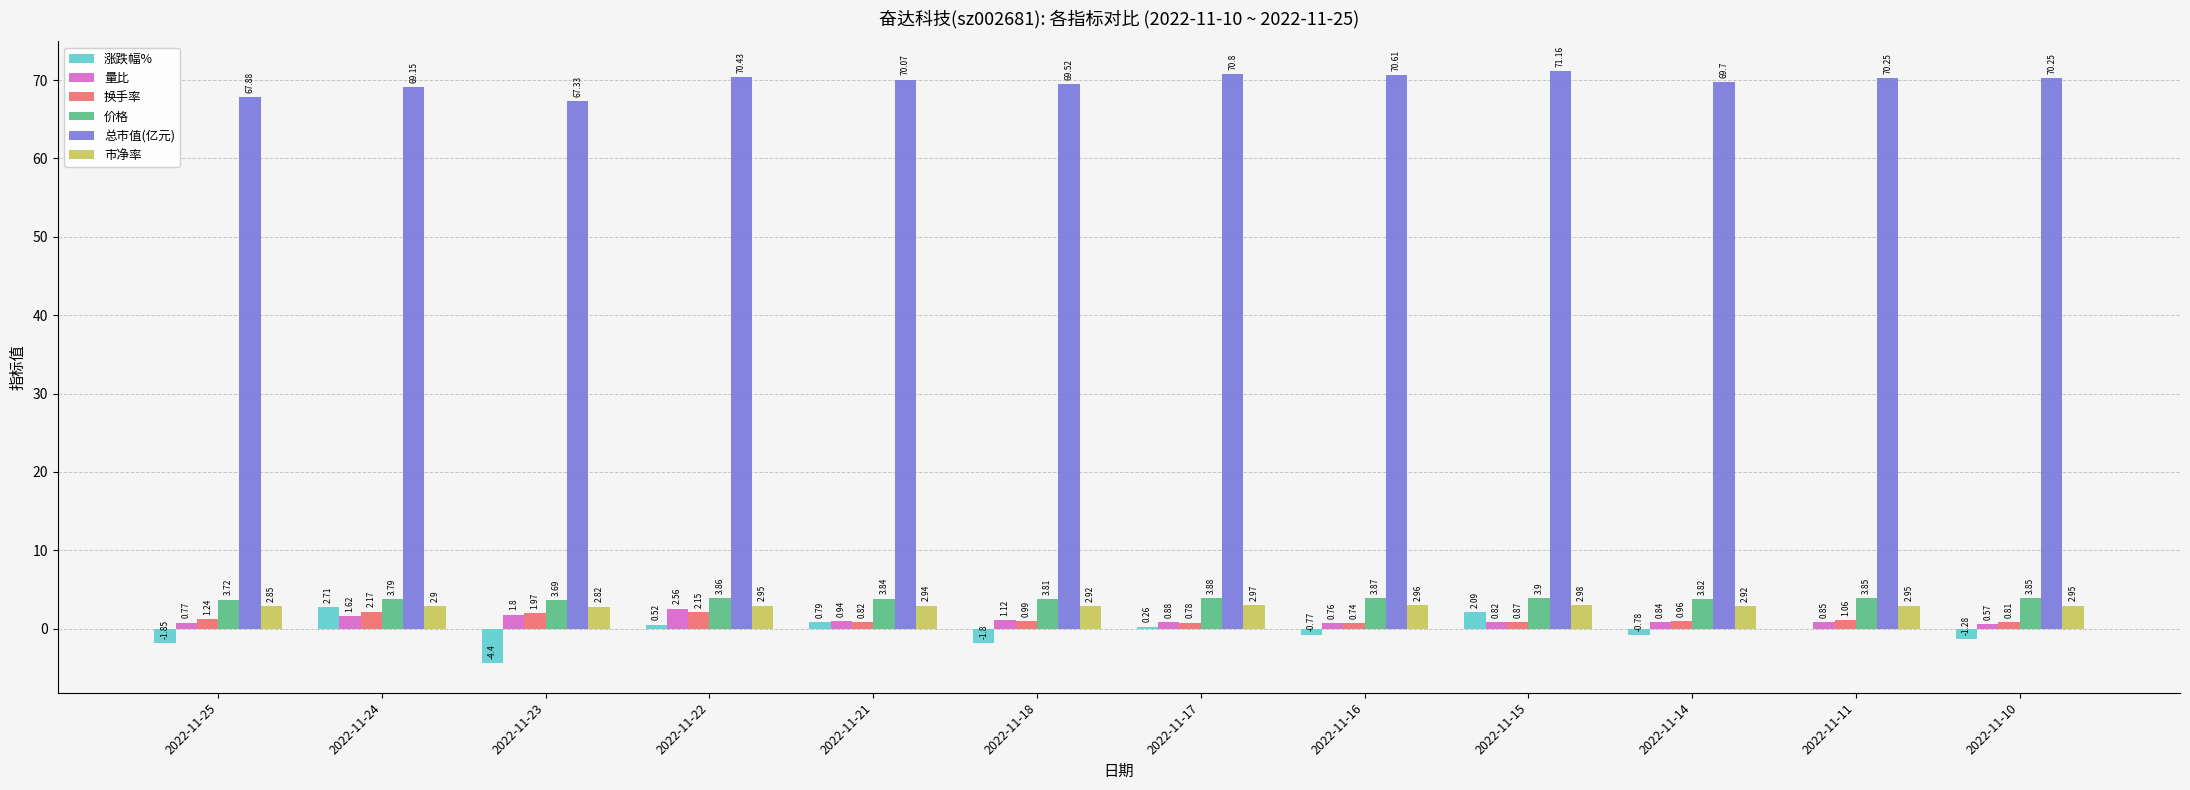

What are all the series names shown in the legend?

涨跌幅%, 量比, 换手率, 价格, 总市值(亿元), 市净率